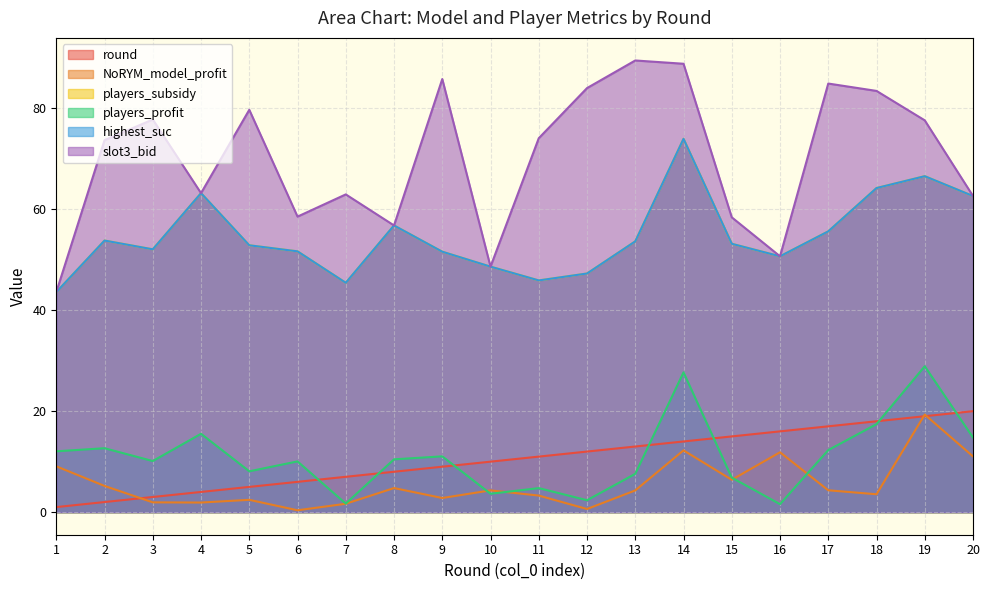

What is the total value across all series at 5?

200.9